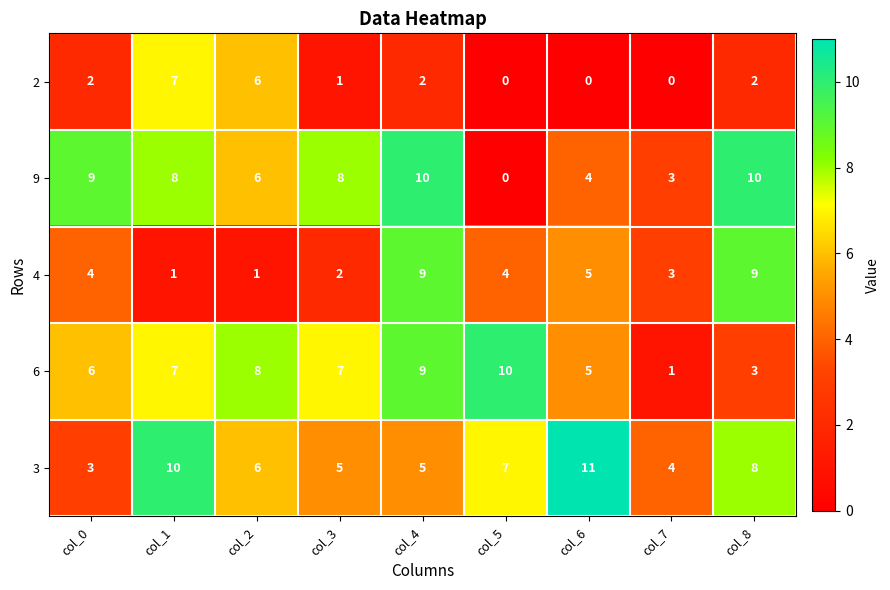

What is the sum of all 9 values?

58